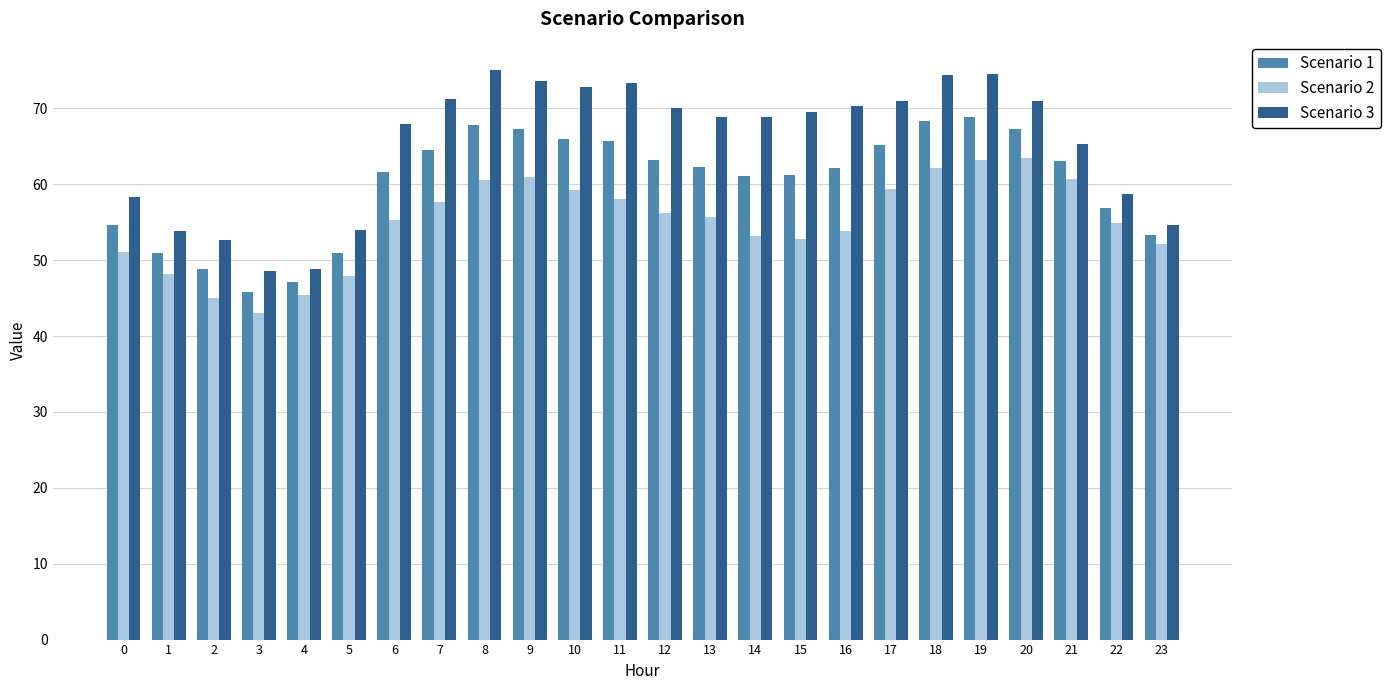

Which series has the widest spread of values?

Scenario 3